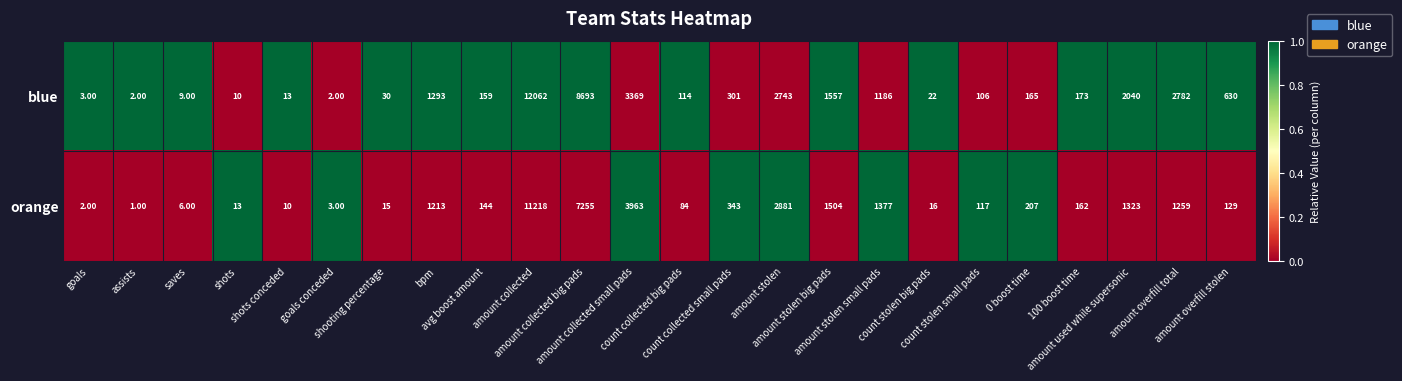

Count the number of data series in this chart.

2